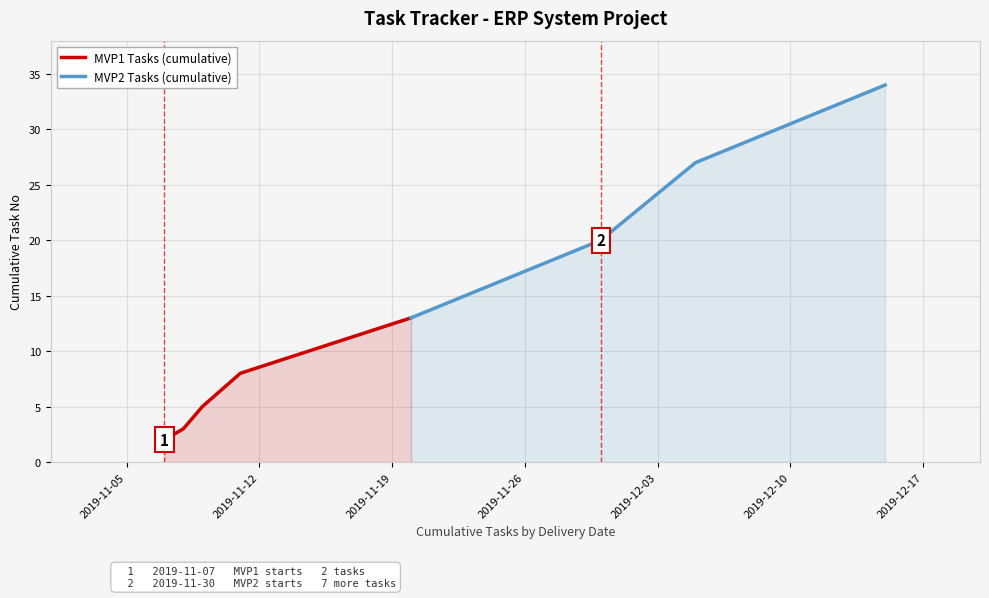

What is the maximum value for MVP1 Tasks (cumulative)?

13